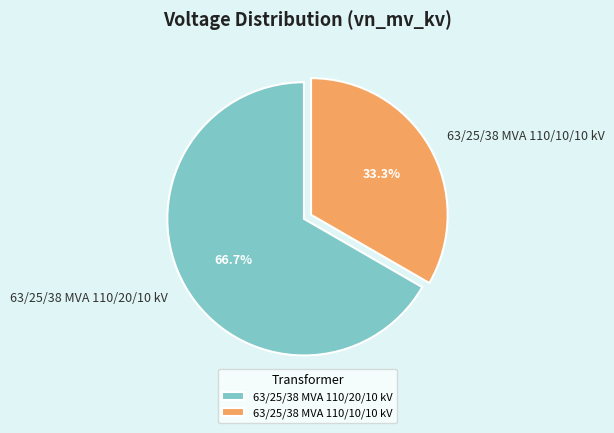

To the nearest percent, what is the combined percentage of 63/25/38 MVA 110/10/10 kV and 63/25/38 MVA 110/20/10 kV?

100%